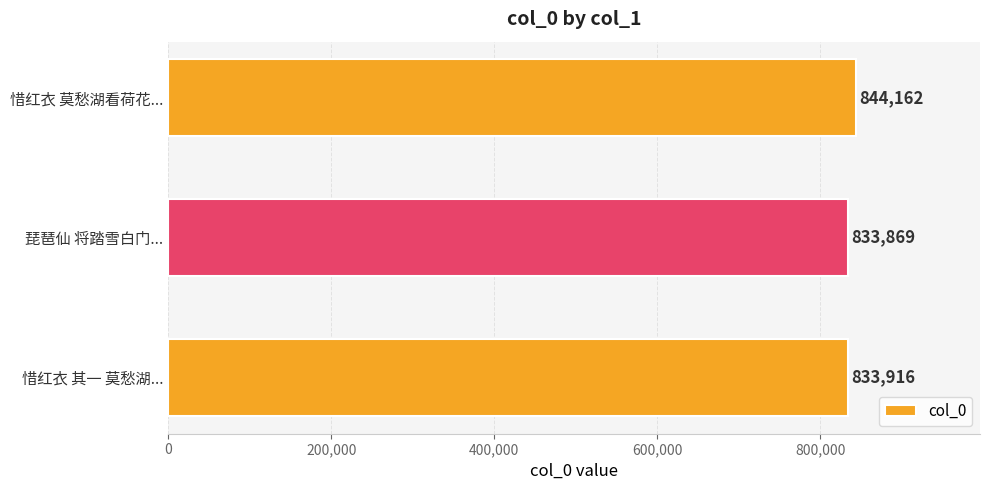

The value at 琵琶仙 将踏雪白门... is 833869. True or false?

True